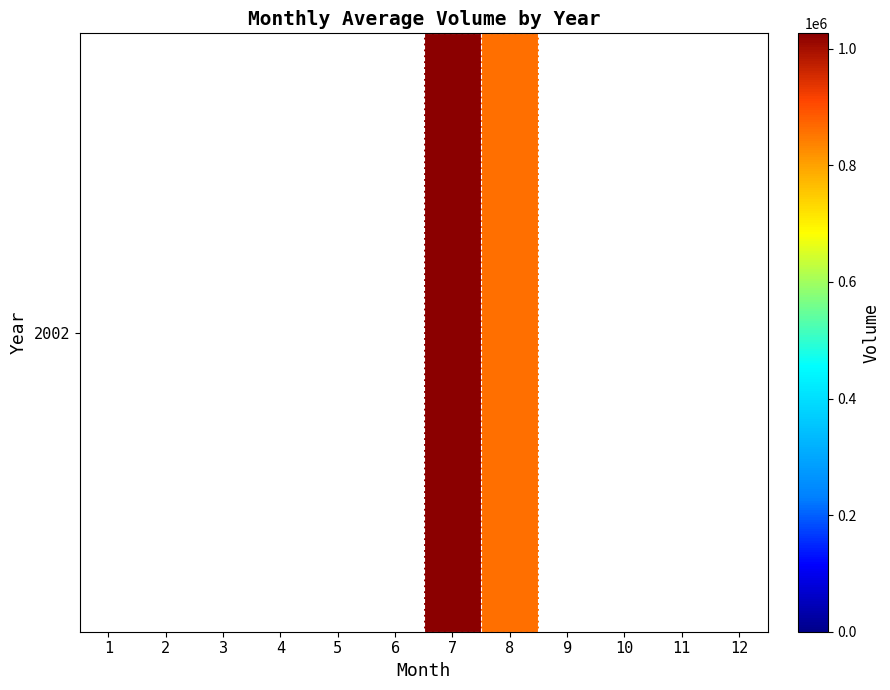

Rank the categories by value from lowest to highest.

8, 9, 10, 11, 12, 1, 2, 3, 4, 5, 6, 7